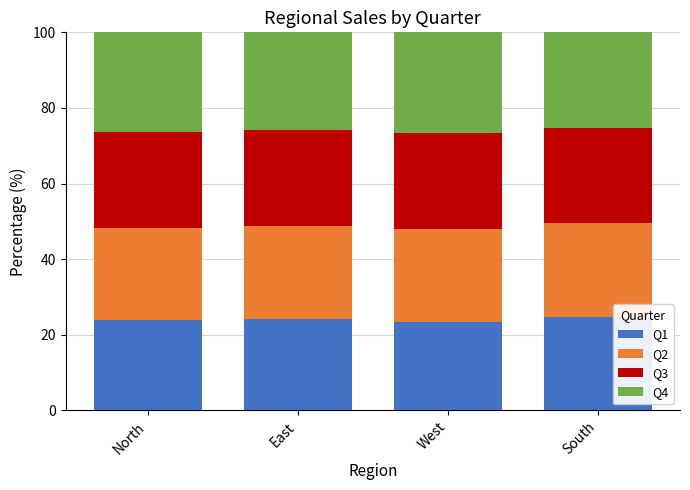

What is the highest value of the Q1 series?

24.6